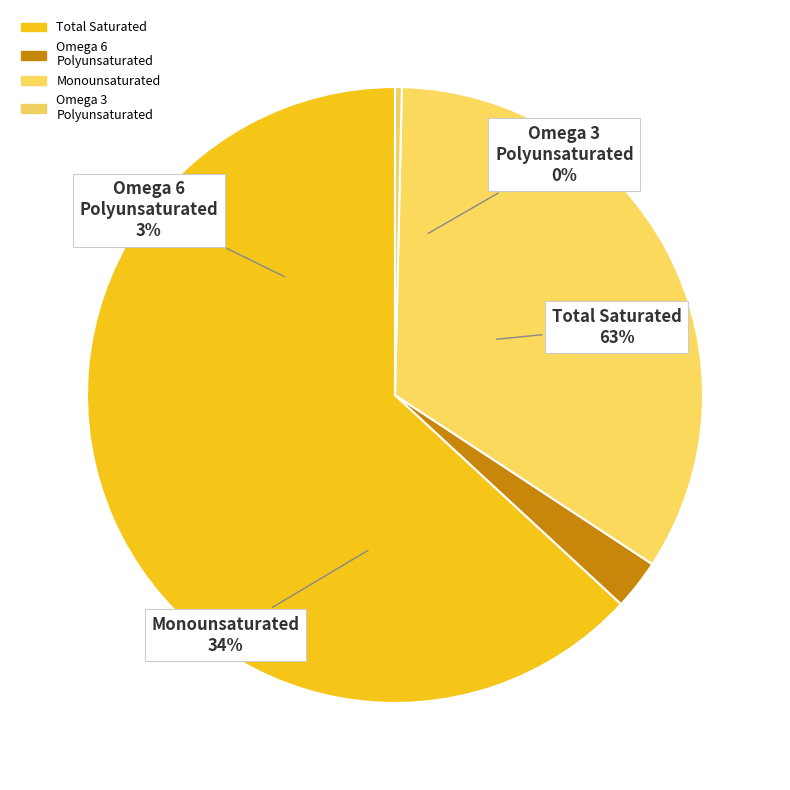

Between 31 and 22, which is larger?

31